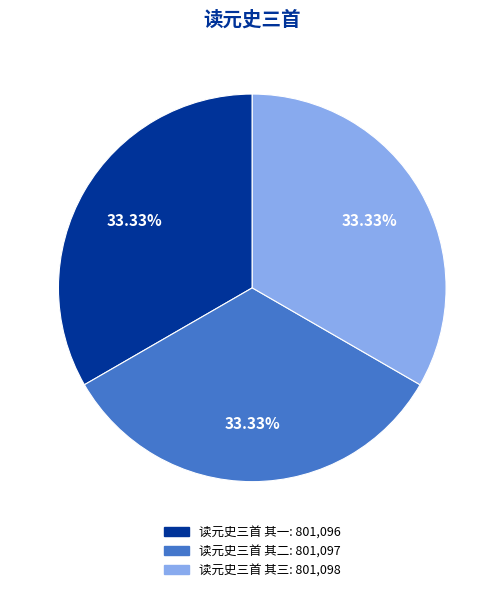

What is the ratio of the value at 读元史三首 其一 to the value at 读元史三首 其二?

1.0